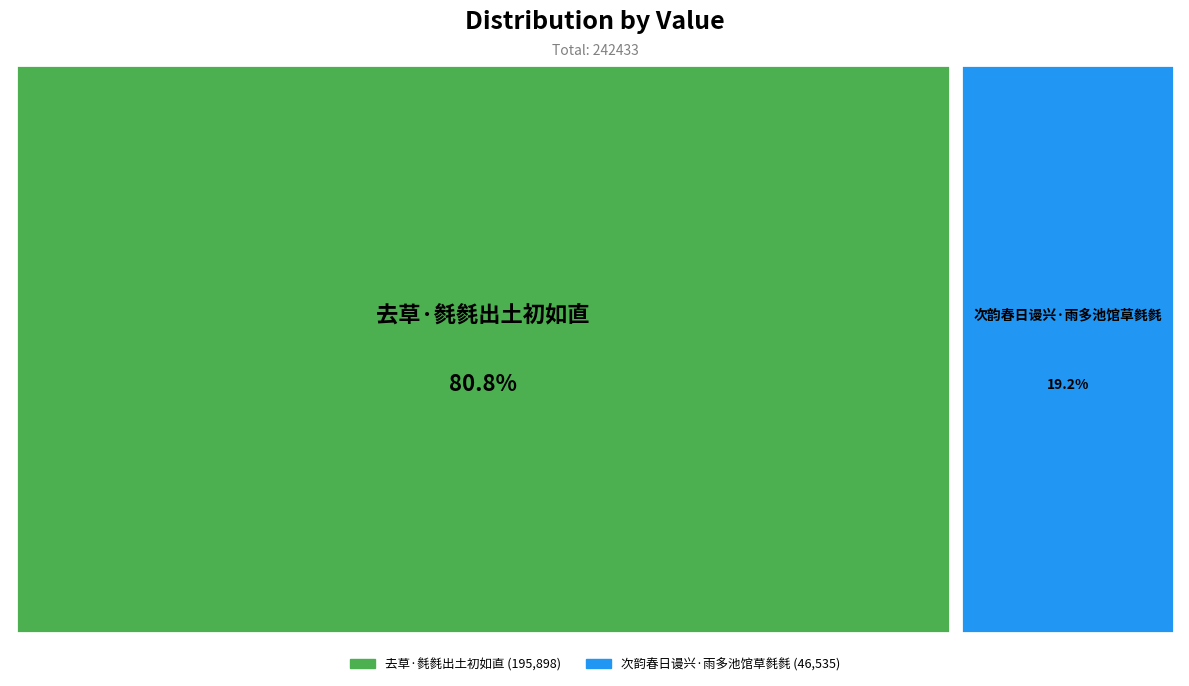

Which slice is the smallest?

次韵春日谩兴·雨多池馆草毵毵